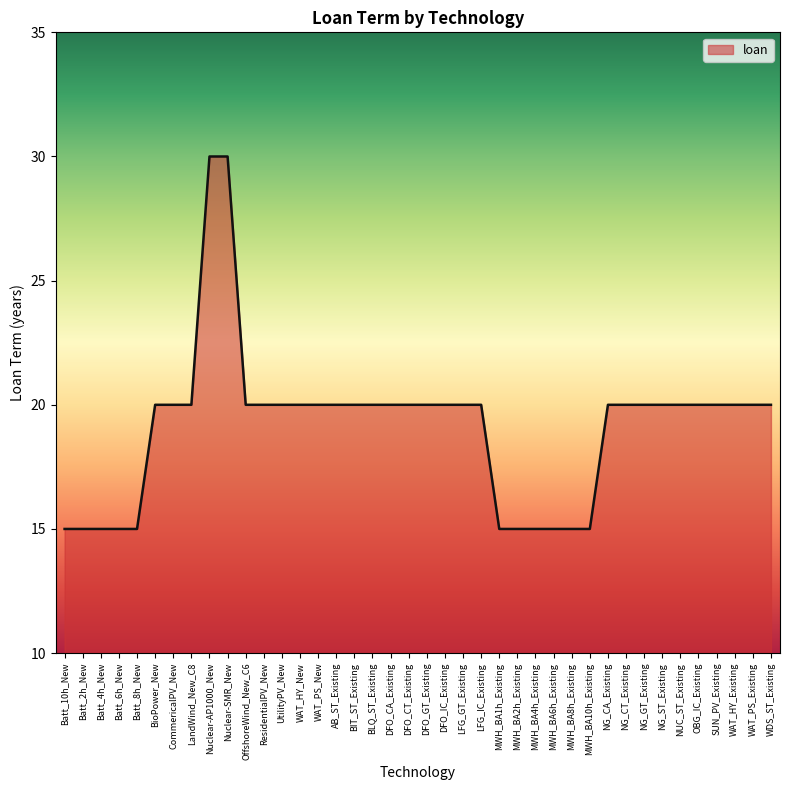

What position from the right is ResidentialPV_New?

29